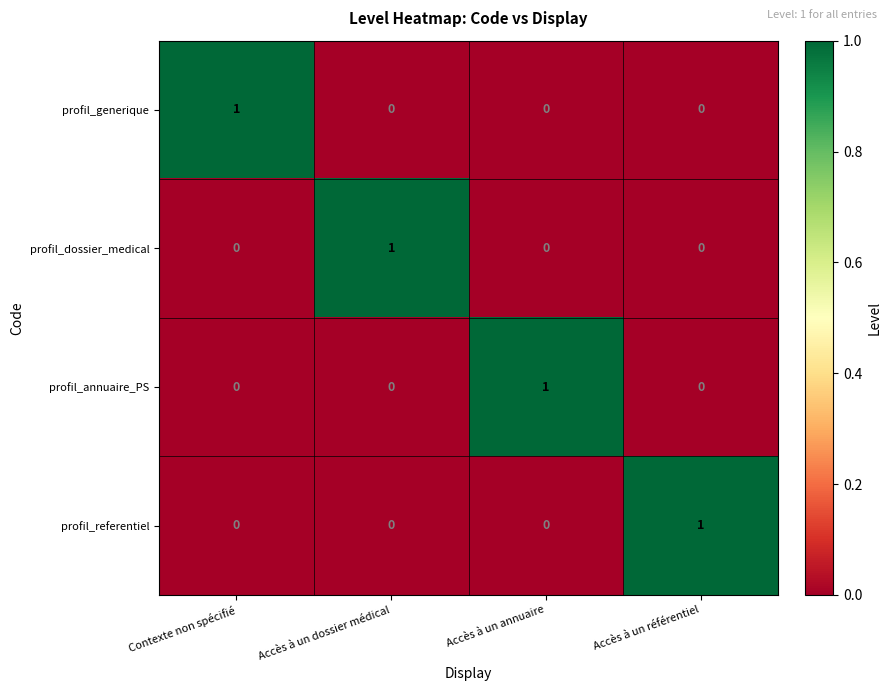

Is it true that profil_annuaire_PS equals 0 at Accès à un annuaire?

False